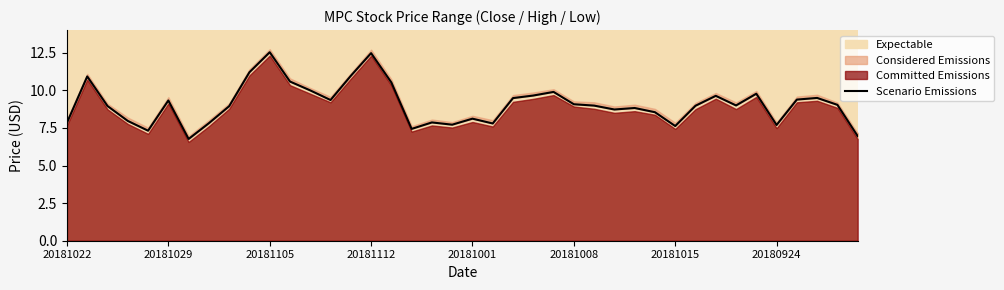

What is the label of the 16th point from the right?

24